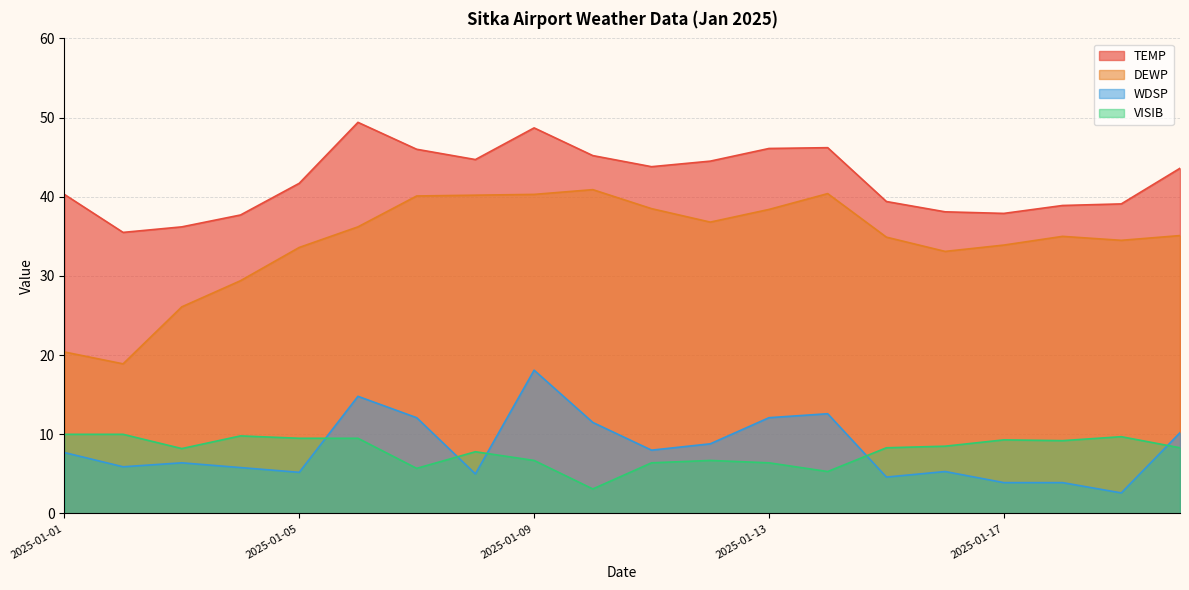

What is the value of the DEWP point at the 3rd from the left?

26.1